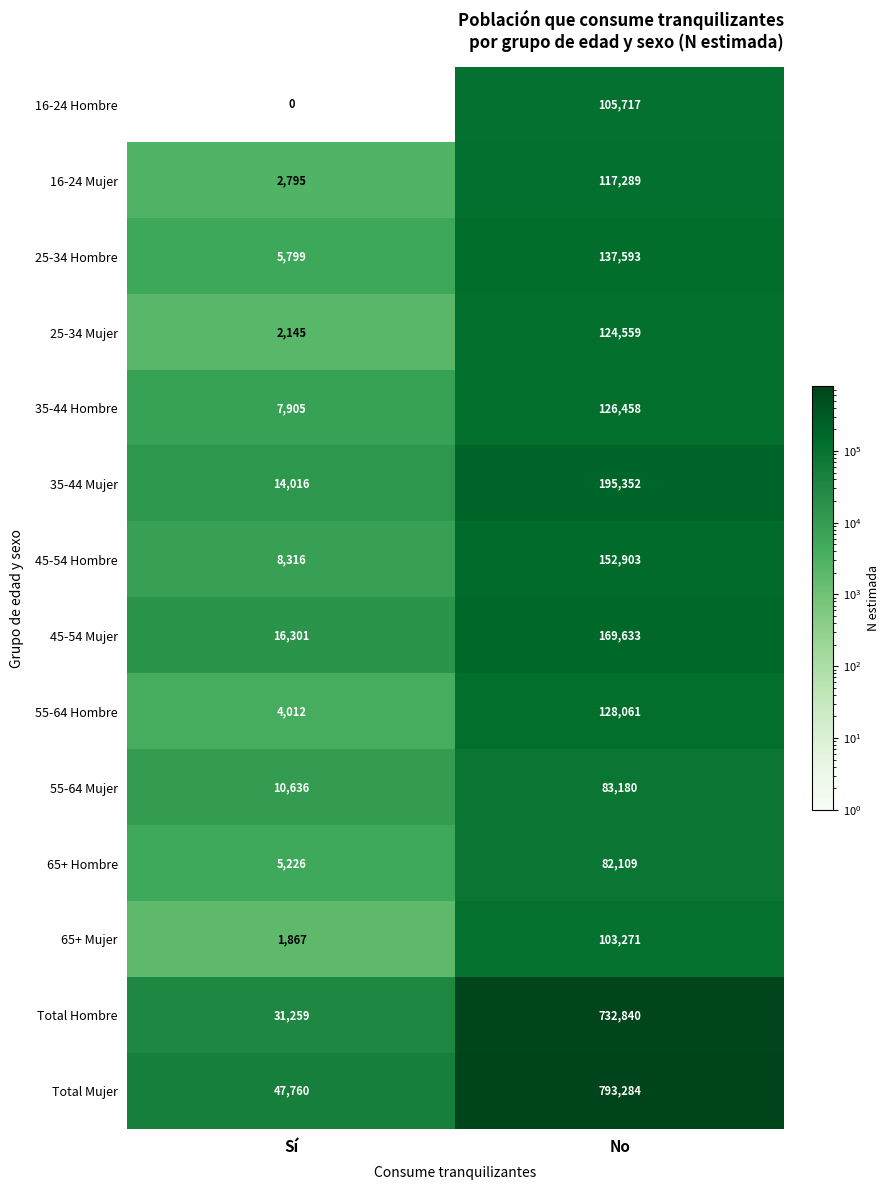

At Sí, list the series in order from smallest to largest.

16-24 Hombre, 65+ Mujer, 25-34 Mujer, 16-24 Mujer, 55-64 Hombre, 65+ Hombre, 25-34 Hombre, 35-44 Hombre, 45-54 Hombre, 55-64 Mujer, 35-44 Mujer, 45-54 Mujer, Total Hombre, Total Mujer